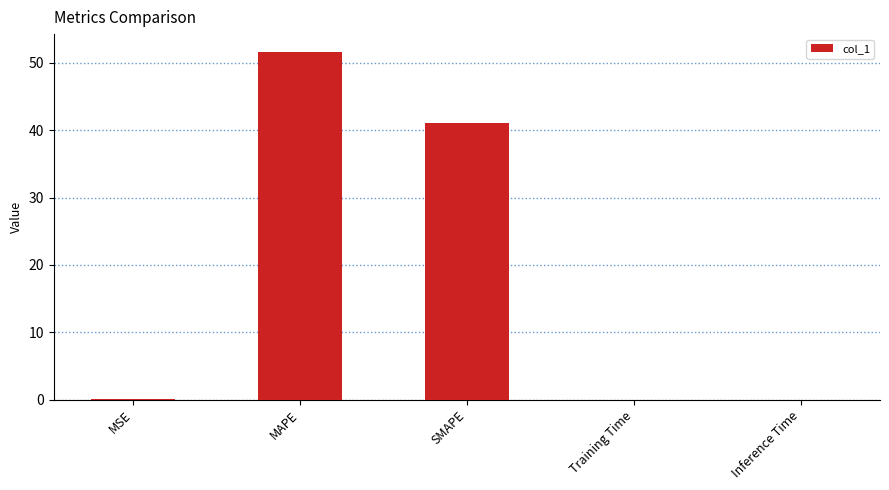

What is the sum of all values?

92.8